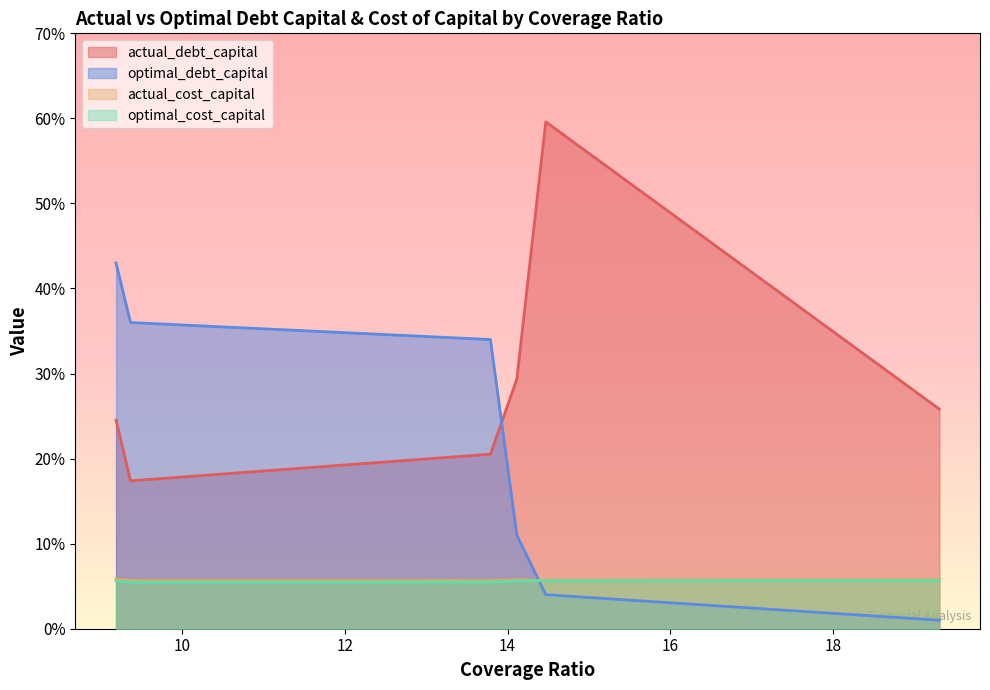

Does the chart display data point markers on the line(s)?

No